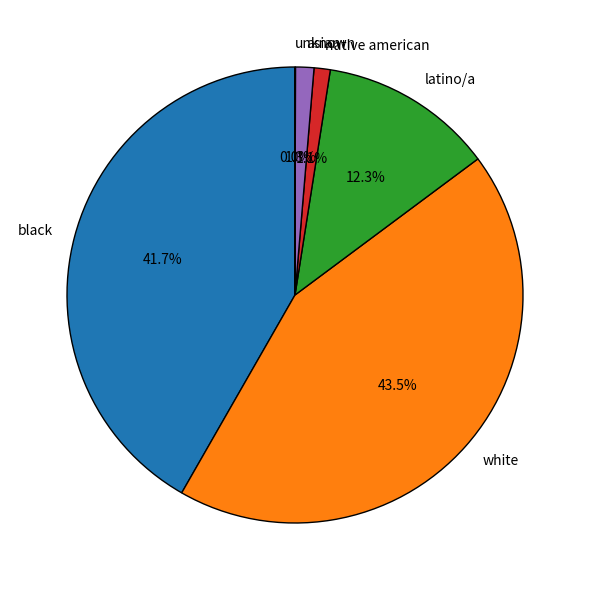

Does white account for over 50% of the chart?

No